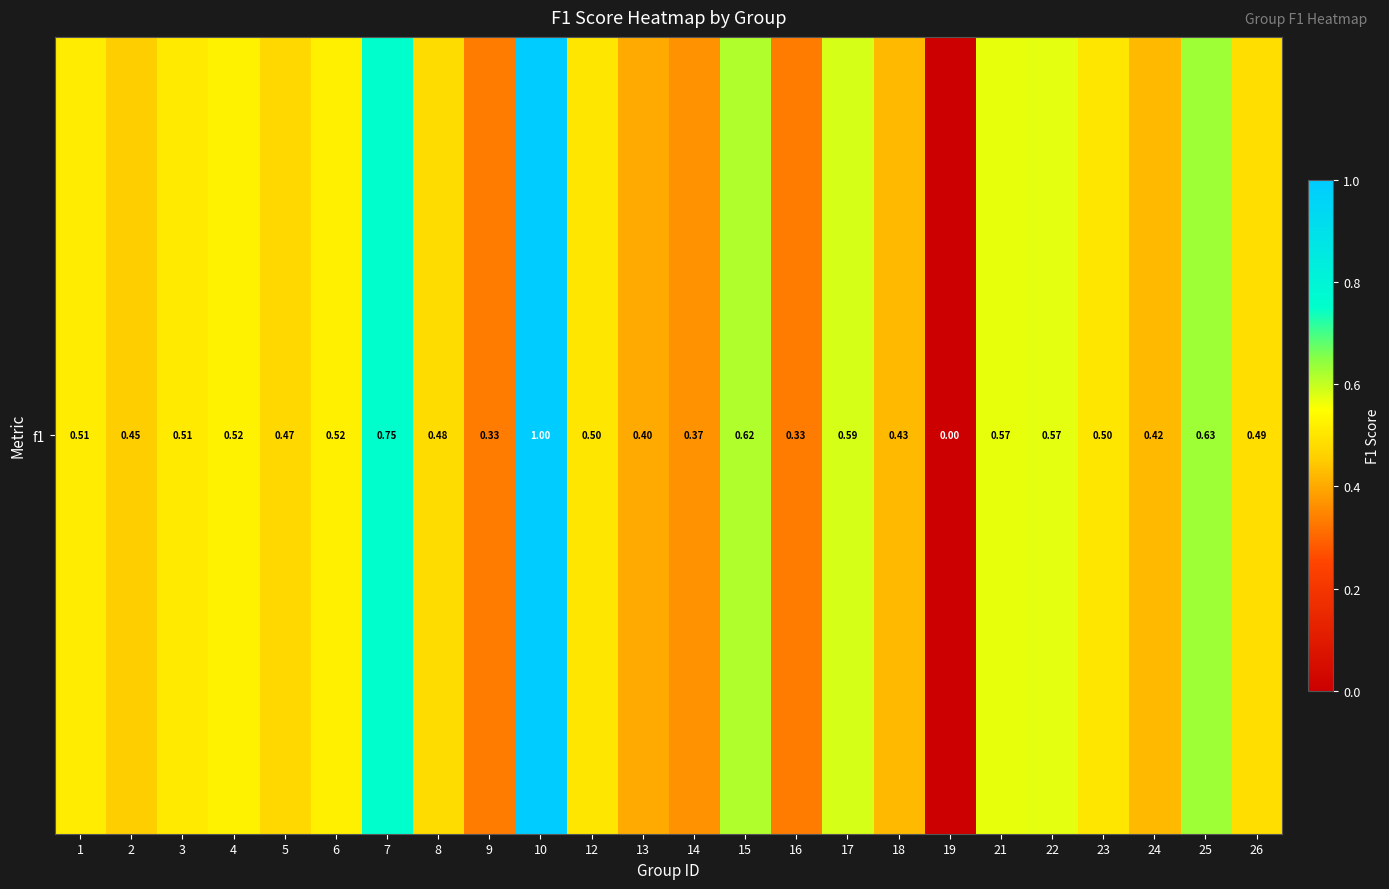

What is the average value?

0.5